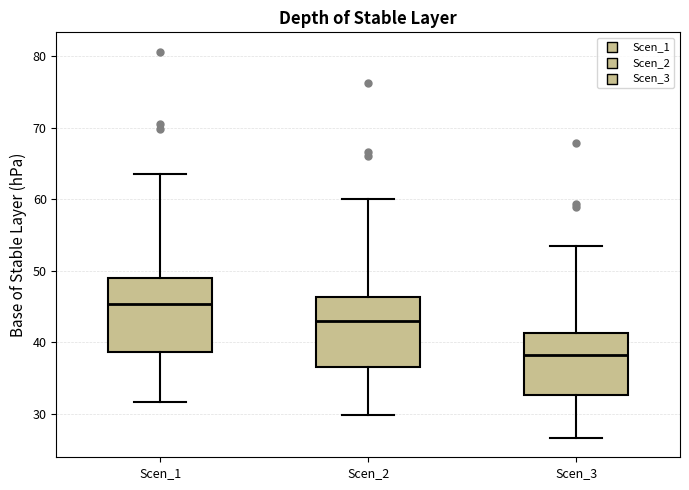

Reading left to right, read every box against the y-axis: the position of its median line, the range the box covers, and the ends of its whiskers. The values are not printed on the chart, so give them approximately, as read against the axis.

Scen_1: median 45, box 39 to 49, whiskers 32 to 63
Scen_2: median 43, box 37 to 46, whiskers 30 to 60
Scen_3: median 38, box 33 to 41, whiskers 27 to 53